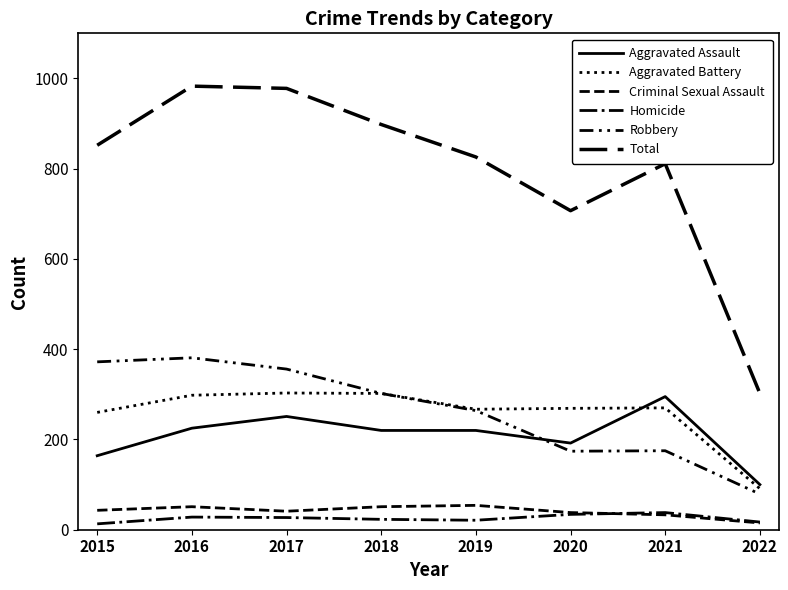

In Aggravated Battery, how many points are lower than both neighbors (excluding endpoints)?

1